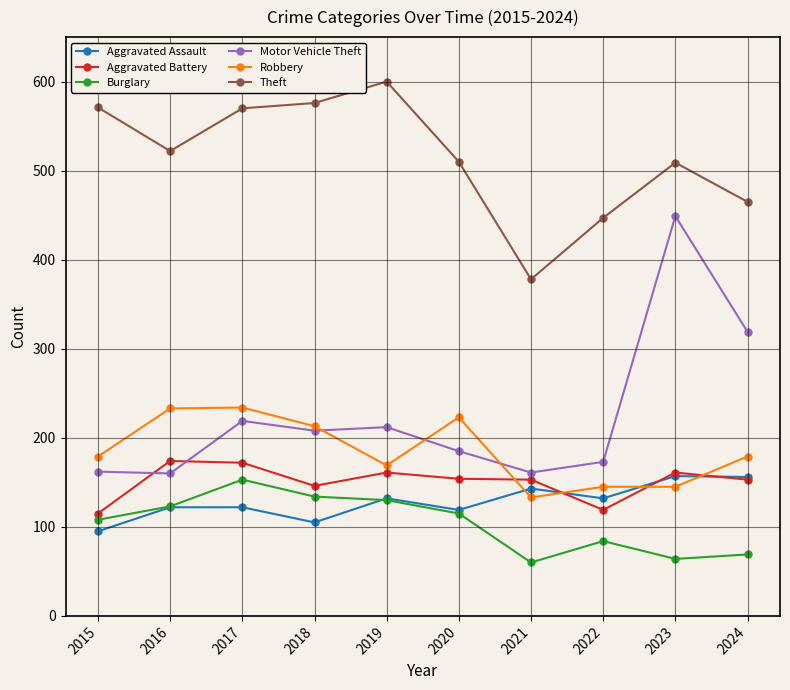

What value does the Burglary series have at 2018, to the nearest 5?

135